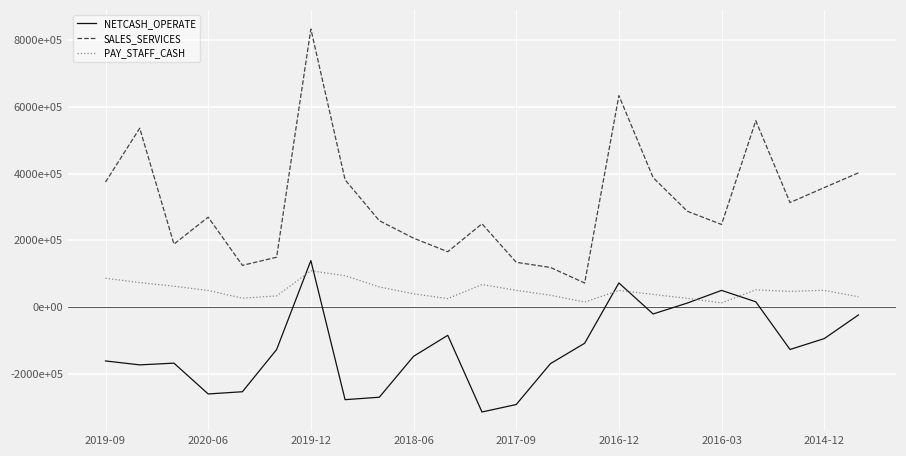

True or false: PAY_STAFF_CASH has more than 0 points higher than both neighbors.

True